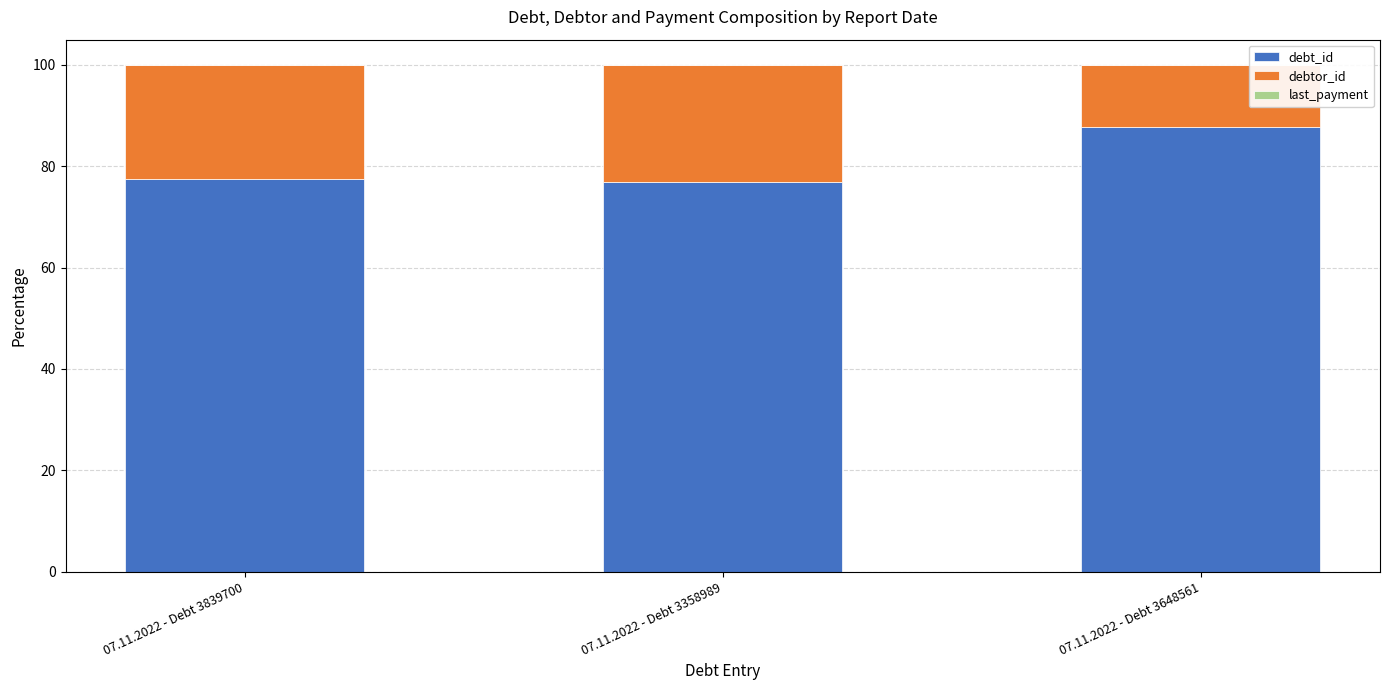

The debt_id series shows 111.3 at 07.11.2022 - Debt 3358989. True or false?

False